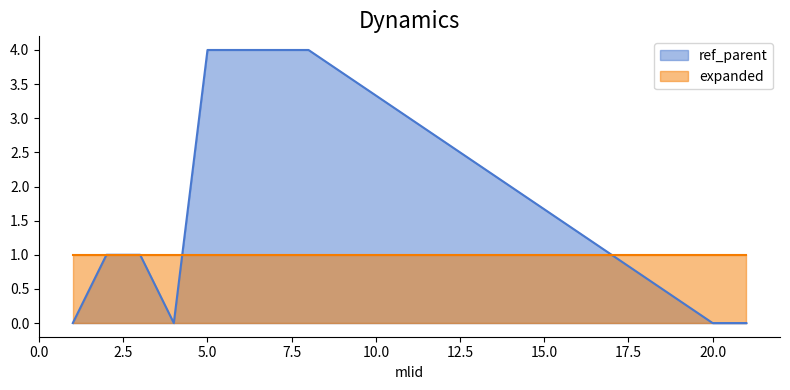

What is the sum of the values at 20 and 5?

4